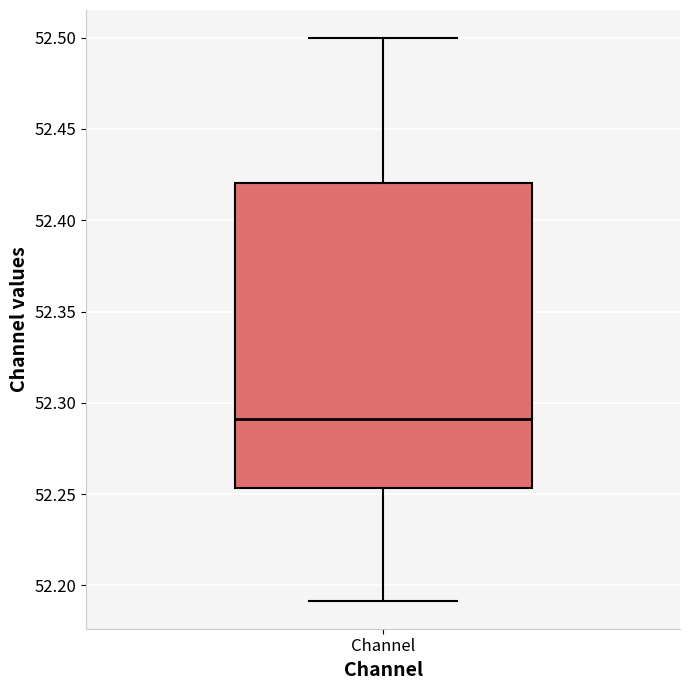

Transcribe this box plot: give where the median line is, the range the box spans, and where the two whiskers end, as read against the y-axis. The values are not printed on the chart, so give them approximately, as read against the axis.

median 52.290, box 52.255 to 52.420, whiskers 52.190 to 52.500